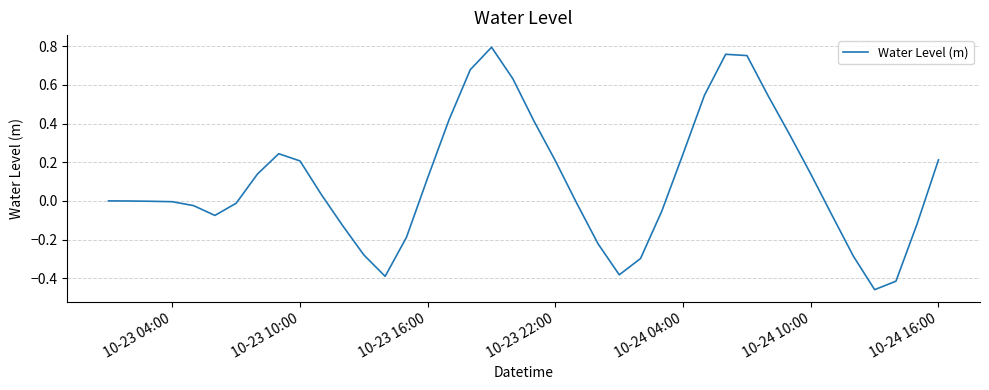

What is the difference between the maximum and minimum values?

1.3